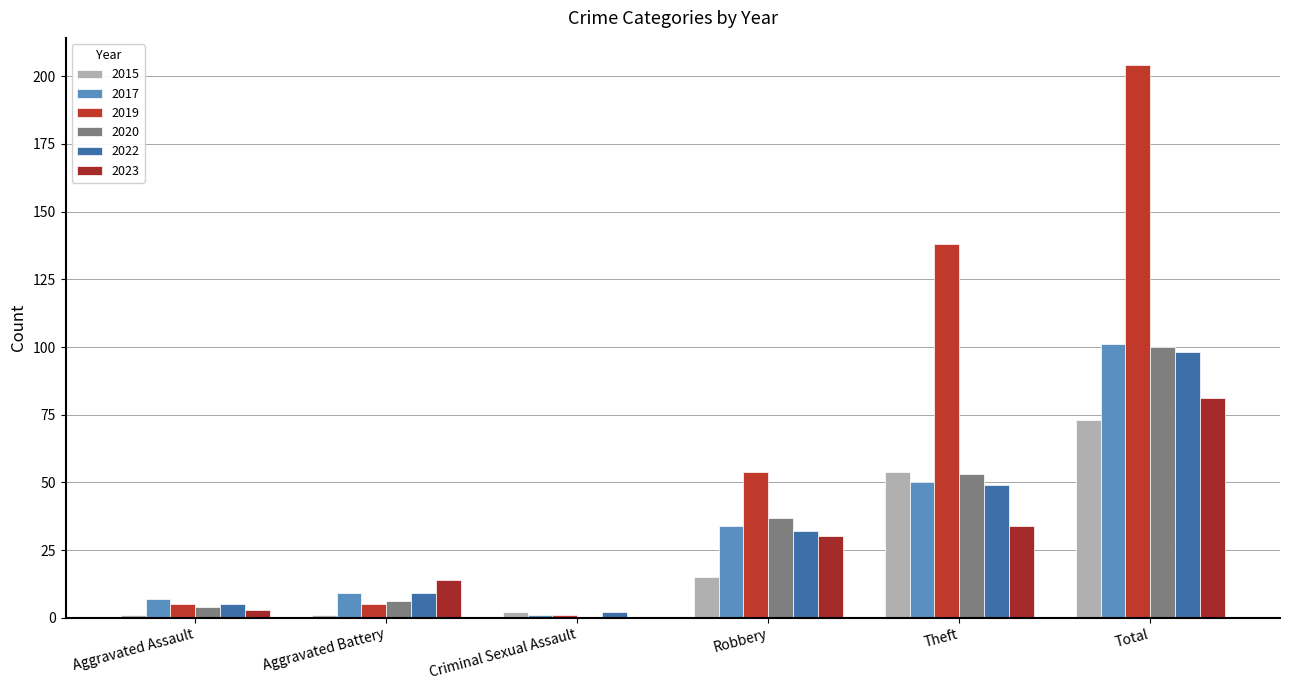

Are the bars horizontal?

No